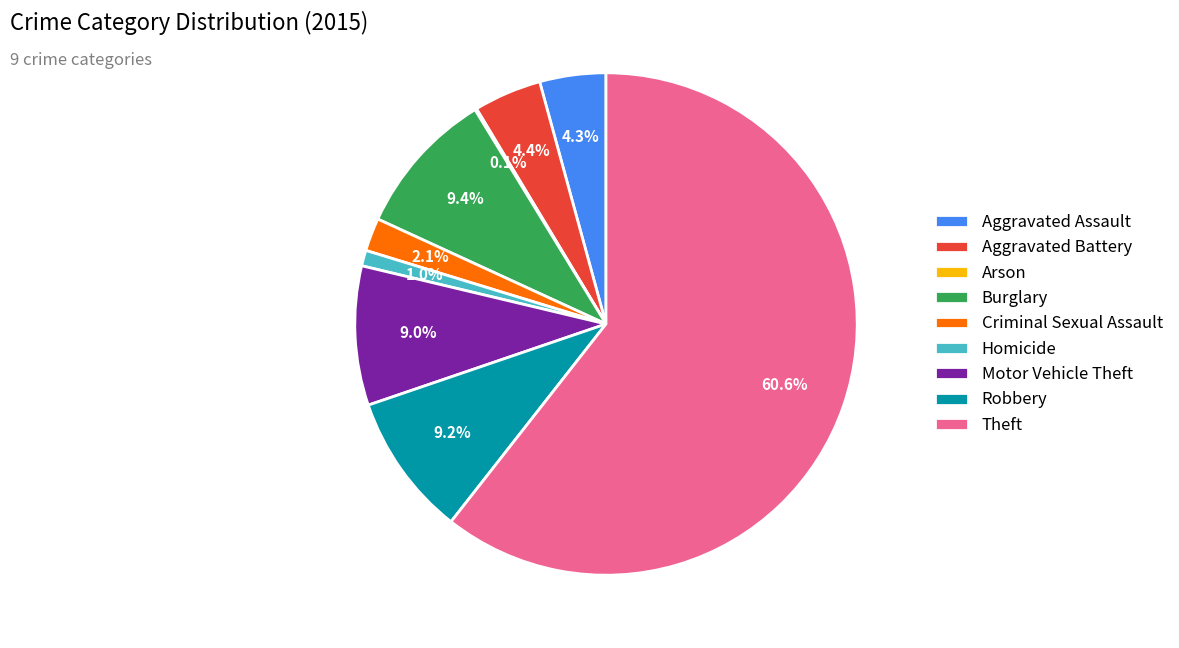

Is it true that Robbery is 18% of the pie?

False